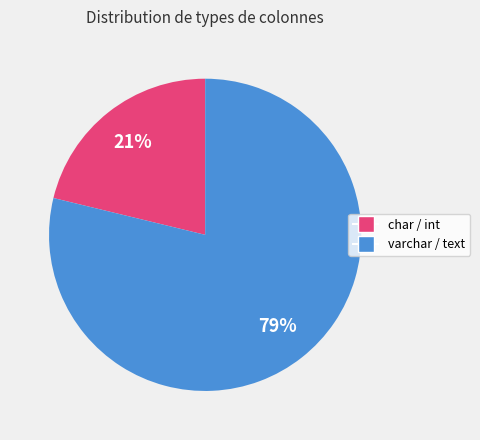

Is there a majority slice in this chart?

Yes